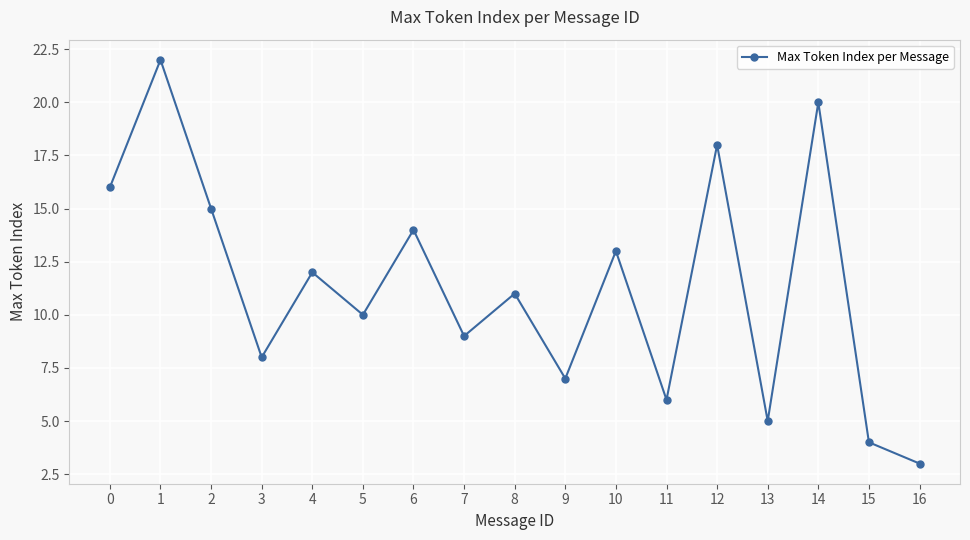

What is the ratio of the value at 11 to the value at 14?

0.3